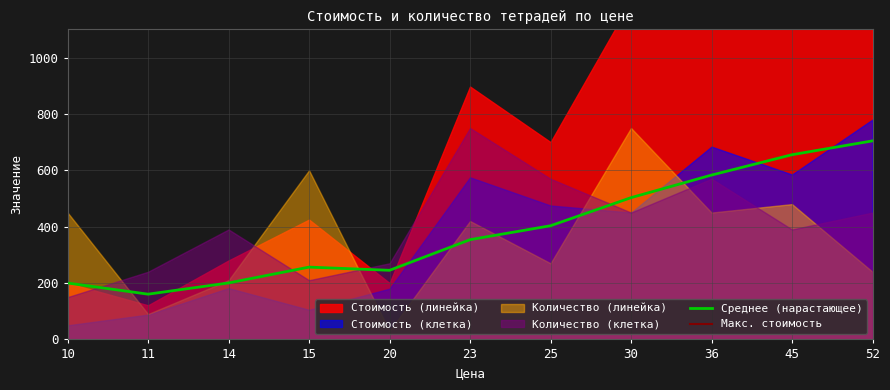

What is the lowest value of the Среднее (нарастающее) series?

160.5